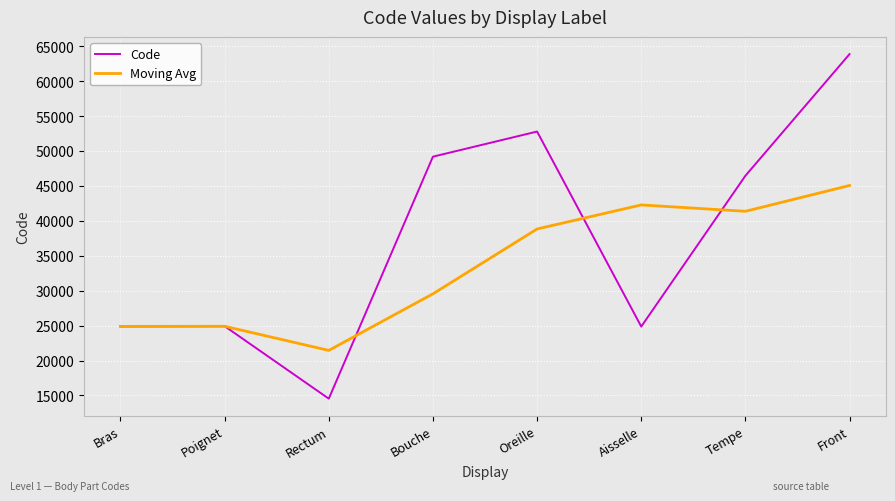

What is the total value across all series at Poignet?

49828.0